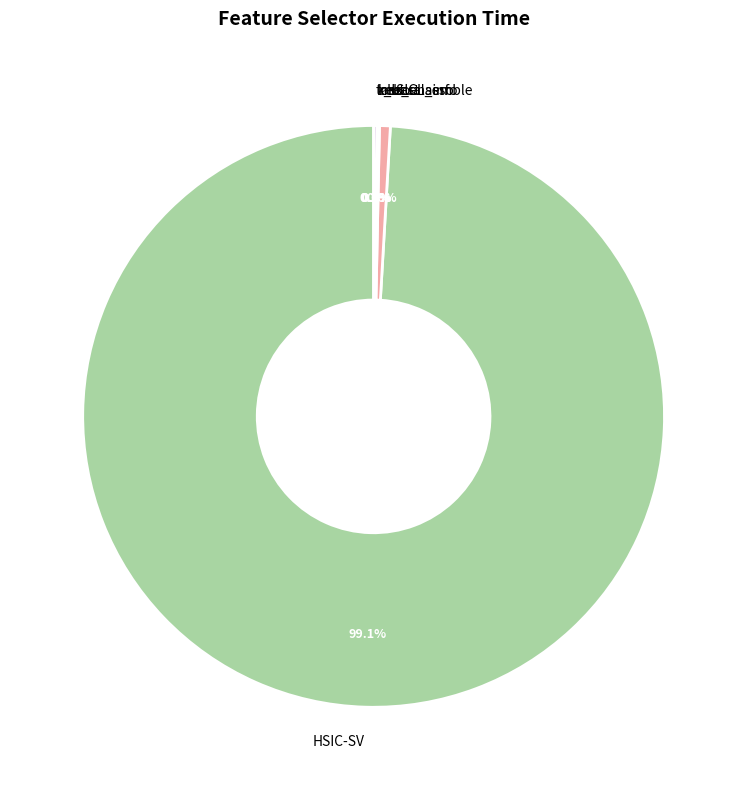

Which category accounts for the majority?

HSIC-SV